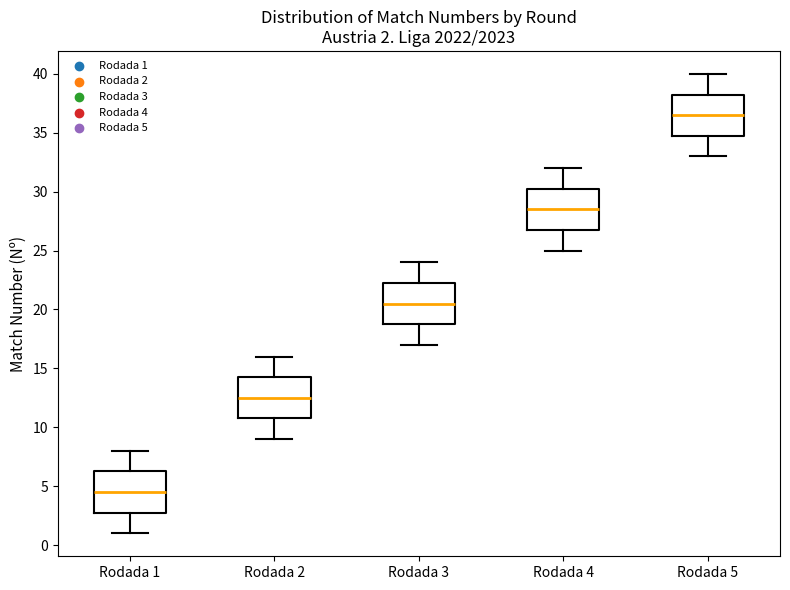

Which box has the highest median line?

Rodada 5